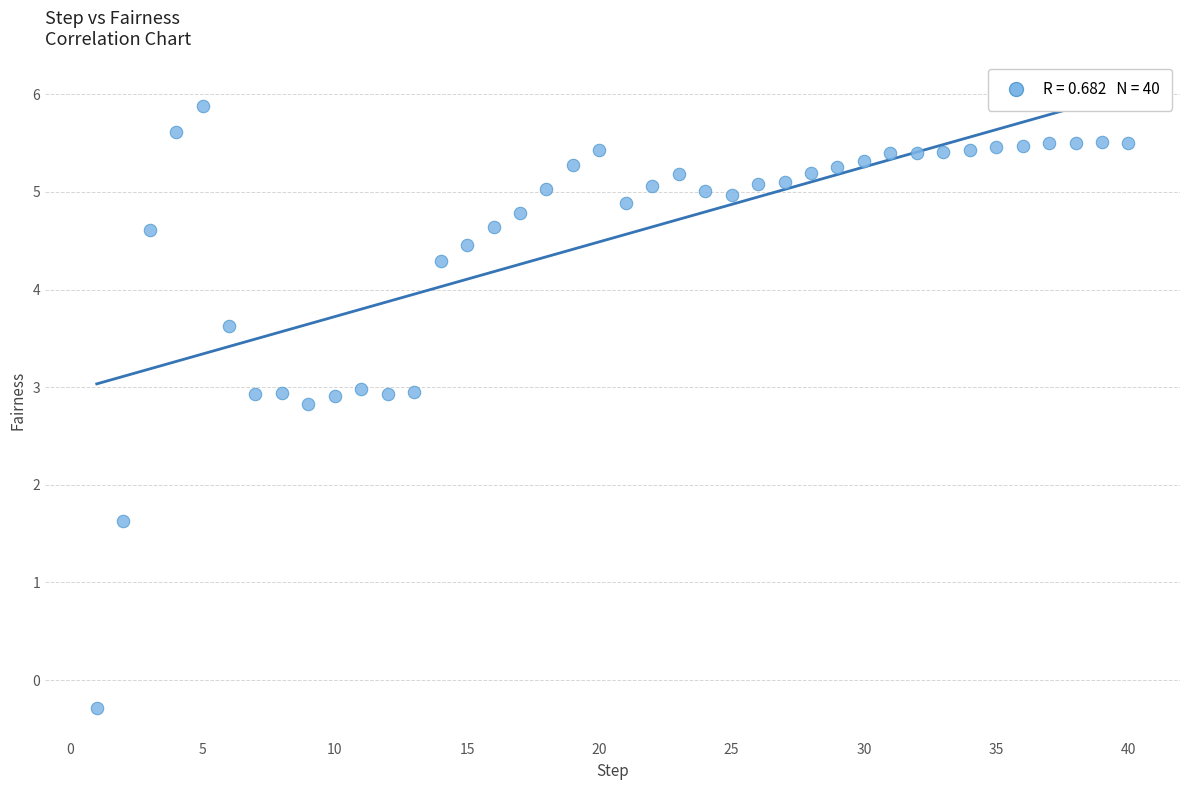

What is the range of X values (max minus min)?

39.0